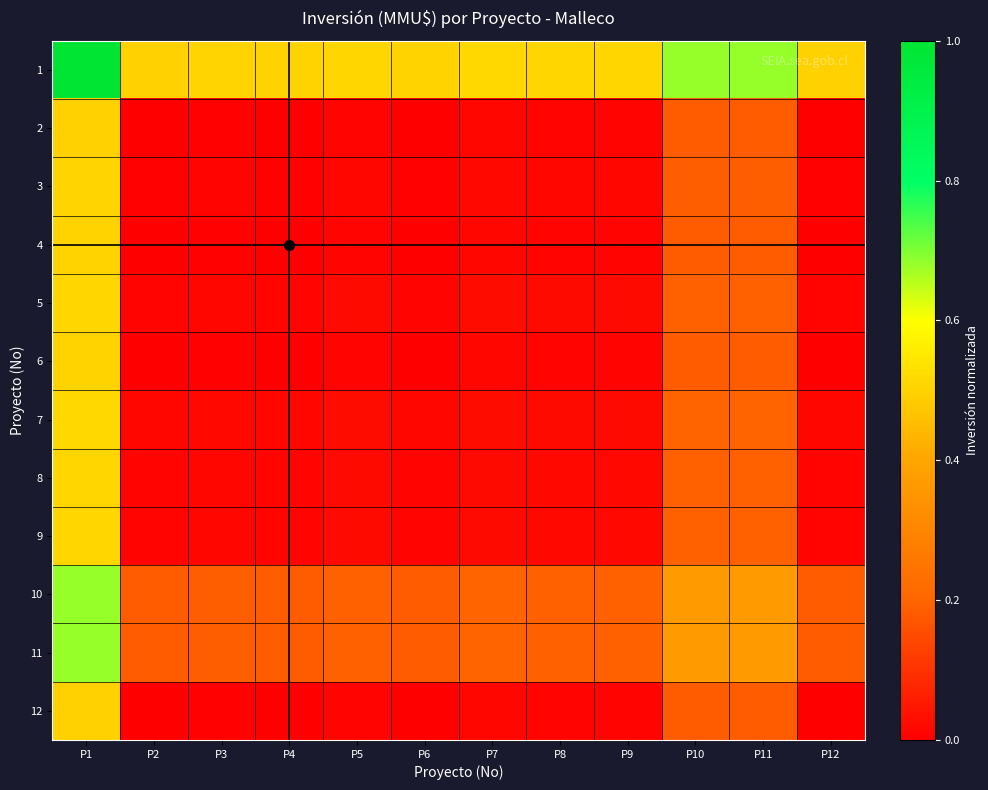

Reading left to right, transcribe all the data shown in this chart.

1: P1=1.0	P2=0.5	P3=0.5	P4=0.5	P5=0.5	P6=0.5	P7=0.5	P8=0.5	P9=0.5	P10=0.7	P11=0.7	P12=0.5
2: P1=0.5	P2=0.0	P3=0.0	P4=0.0	P5=0.0	P6=0.0	P7=0.0	P8=0.0	P9=0.0	P10=0.2	P11=0.2	P12=0.0
3: P1=0.5	P2=0.0	P3=0.0	P4=0.0	P5=0.0	P6=0.0	P7=0.0	P8=0.0	P9=0.0	P10=0.2	P11=0.2	P12=0.0
4: P1=0.5	P2=0.0	P3=0.0	P4=0.0	P5=0.0	P6=0.0	P7=0.0	P8=0.0	P9=0.0	P10=0.2	P11=0.2	P12=0.0
5: P1=0.5	P2=0.0	P3=0.0	P4=0.0	P5=0.0	P6=0.0	P7=0.0	P8=0.0	P9=0.0	P10=0.2	P11=0.2	P12=0.0
6: P1=0.5	P2=0.0	P3=0.0	P4=0.0	P5=0.0	P6=0.0	P7=0.0	P8=0.0	P9=0.0	P10=0.2	P11=0.2	P12=0.0
7: P1=0.5	P2=0.0	P3=0.0	P4=0.0	P5=0.0	P6=0.0	P7=0.0	P8=0.0	P9=0.0	P10=0.2	P11=0.2	P12=0.0
8: P1=0.5	P2=0.0	P3=0.0	P4=0.0	P5=0.0	P6=0.0	P7=0.0	P8=0.0	P9=0.0	P10=0.2	P11=0.2	P12=0.0
9: P1=0.5	P2=0.0	P3=0.0	P4=0.0	P5=0.0	P6=0.0	P7=0.0	P8=0.0	P9=0.0	P10=0.2	P11=0.2	P12=0.0
10: P1=0.7	P2=0.2	P3=0.2	P4=0.2	P5=0.2	P6=0.2	P7=0.2	P8=0.2	P9=0.2	P10=0.4	P11=0.4	P12=0.2
11: P1=0.7	P2=0.2	P3=0.2	P4=0.2	P5=0.2	P6=0.2	P7=0.2	P8=0.2	P9=0.2	P10=0.4	P11=0.4	P12=0.2
12: P1=0.5	P2=0.0	P3=0.0	P4=0.0	P5=0.0	P6=0.0	P7=0.0	P8=0.0	P9=0.0	P10=0.2	P11=0.2	P12=0.0